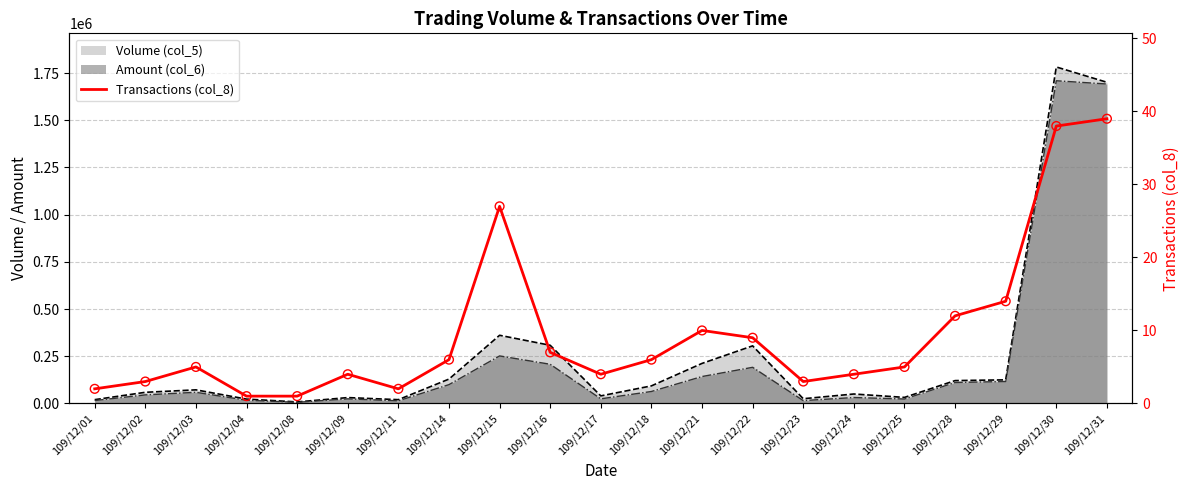

Approximately how many times larger is the value at 109/12/08 compared to 109/12/21?

0.1